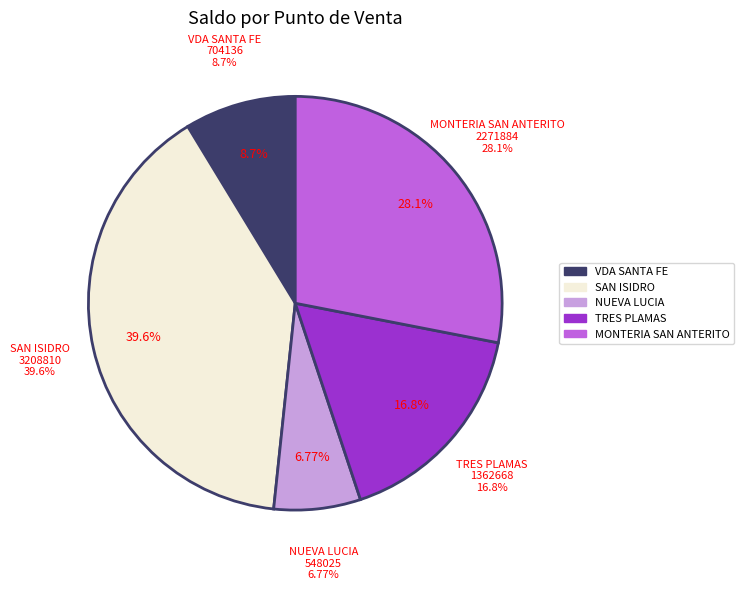

Which category has the biggest portion of the pie?

SAN ISIDRO